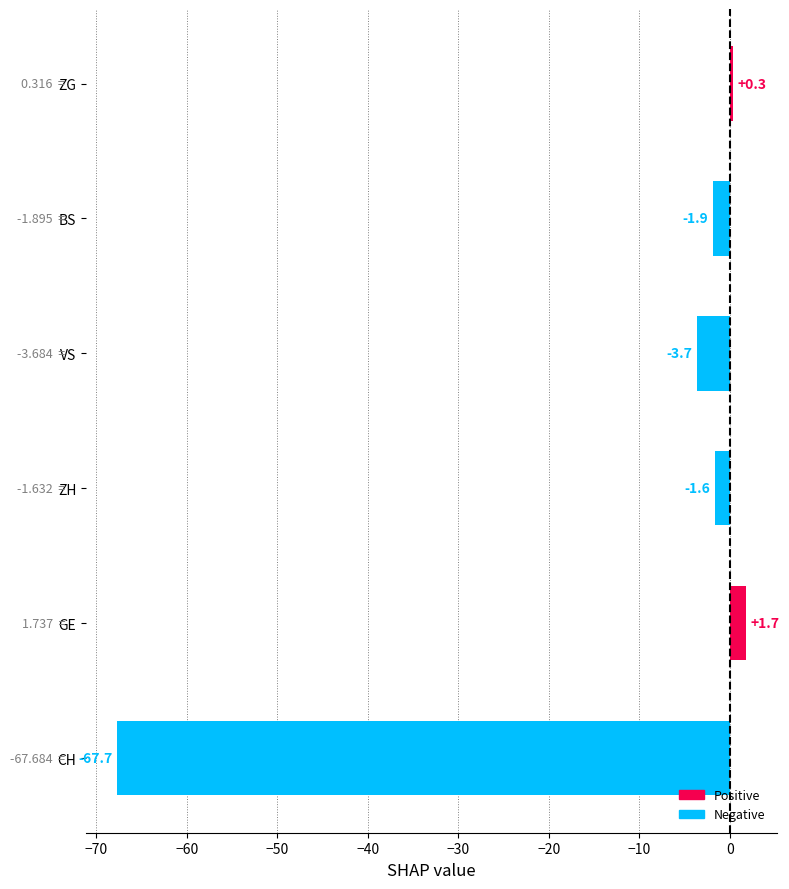

List the labels in order of value, smallest first.

CH, VS, BS, ZH, ZG, GE